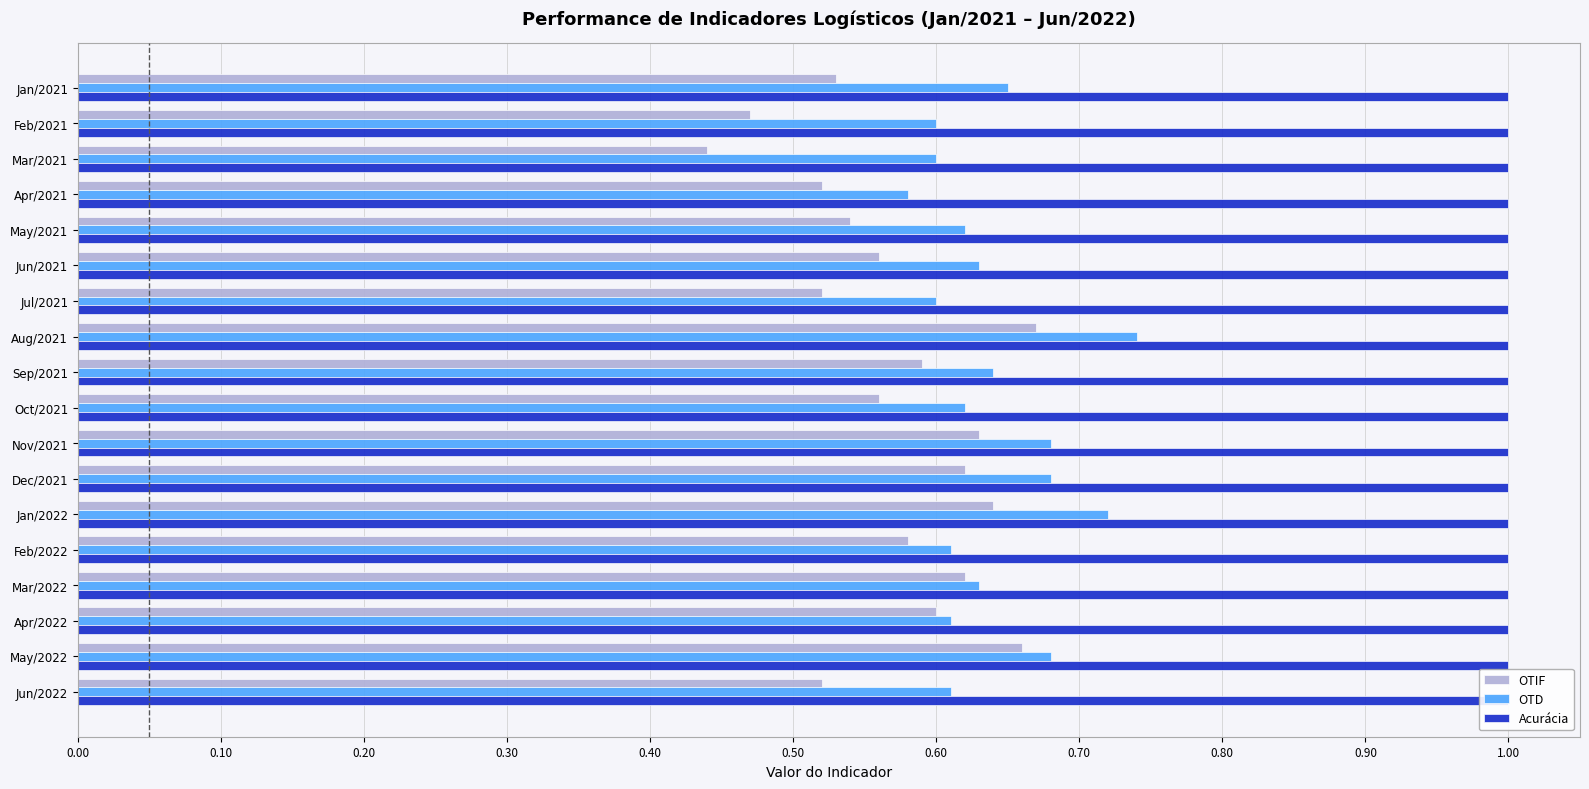

Count the number of categories in the chart.

18